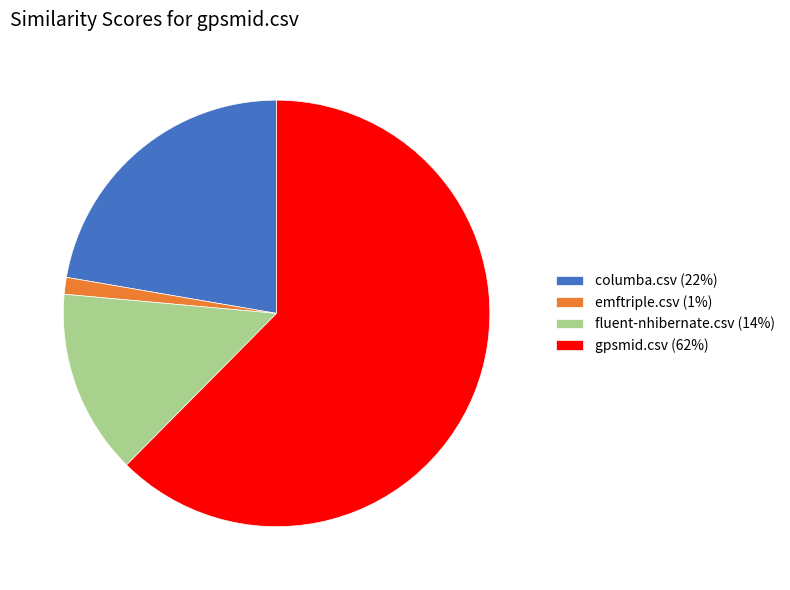

Rank the categories by value from highest to lowest.

gpsmid.csv, columba.csv, fluent-nhibernate.csv, emftriple.csv